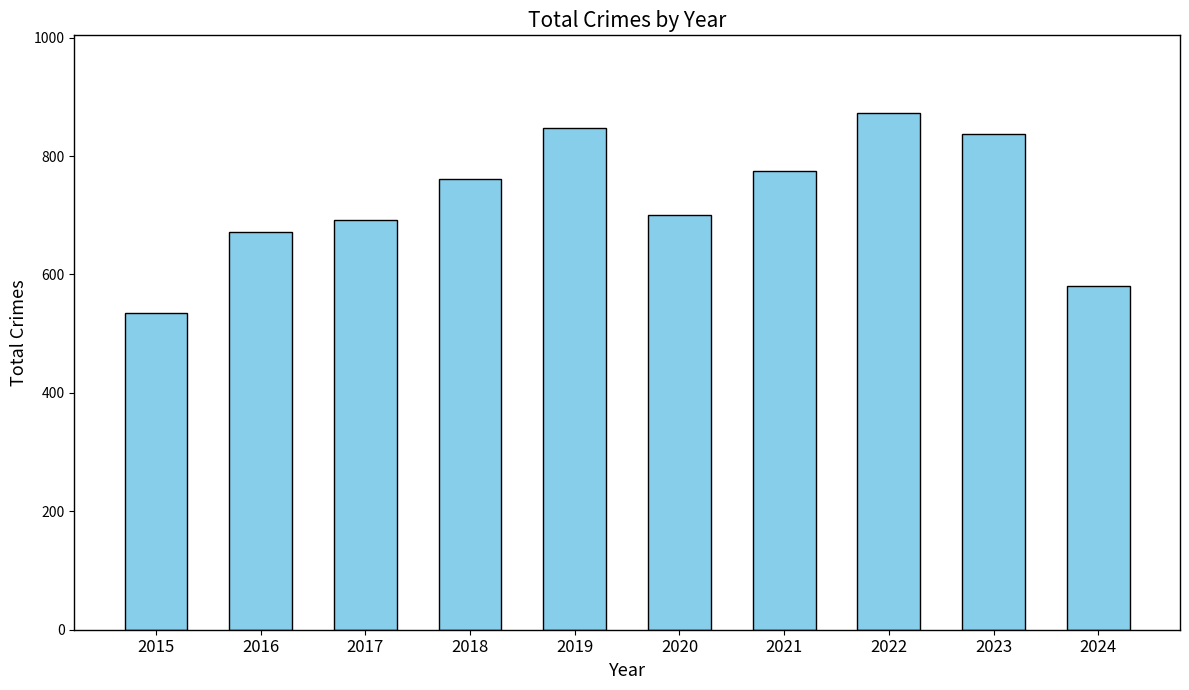

Reading right to left, what are all the values shown in this chart?

580	838	873	775	700	847	761	692	672	535